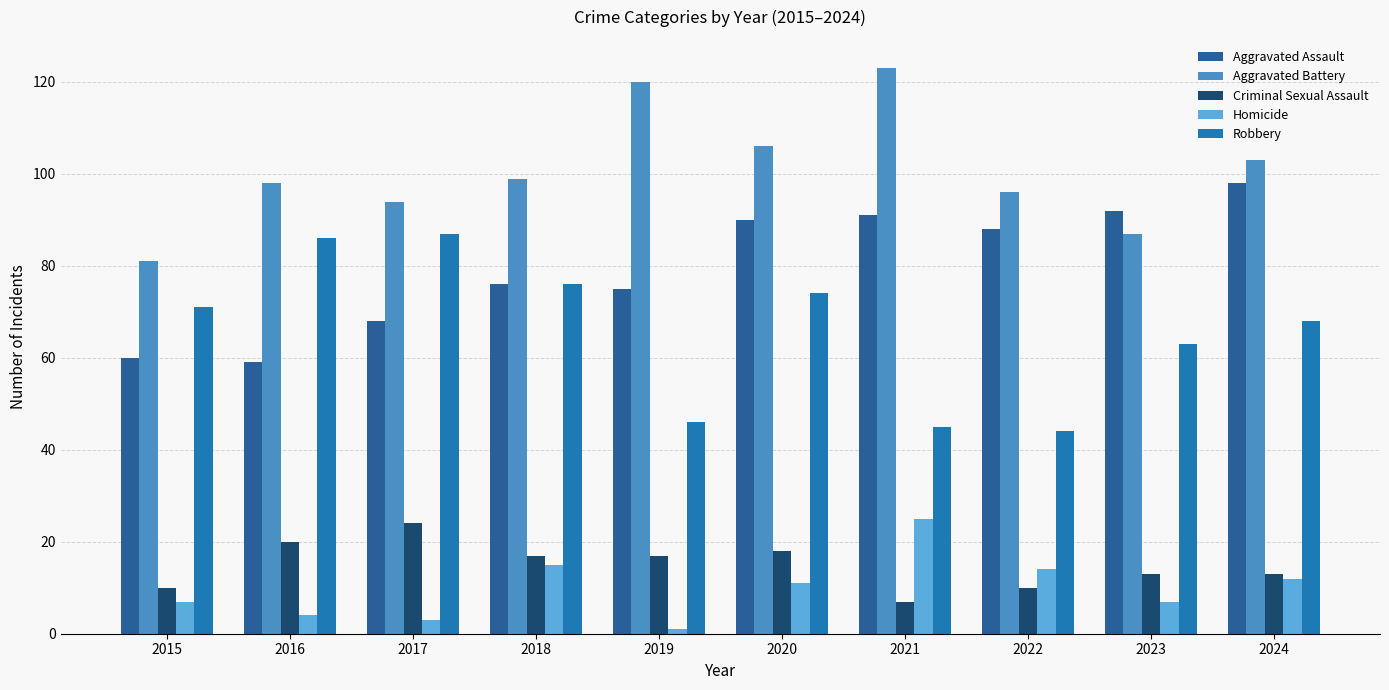

What is the approximate value of Homicide at 2018?

15